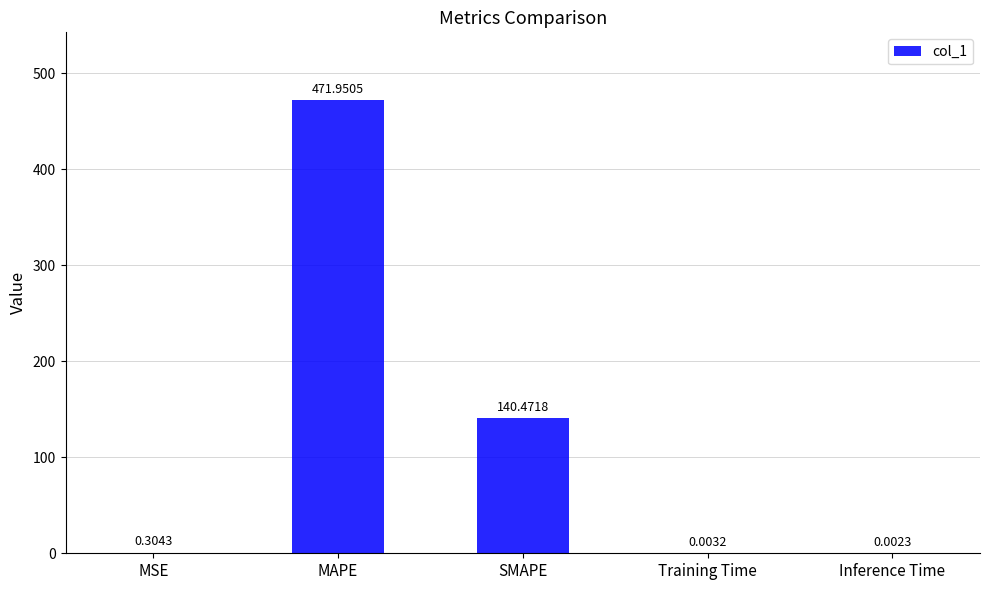

At which label is the value closest to 235?

SMAPE